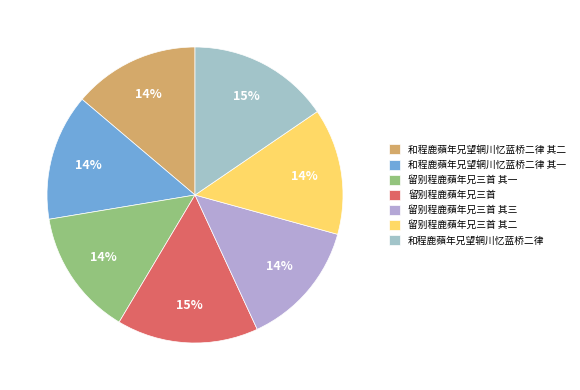

Does any single category account for the majority?

No